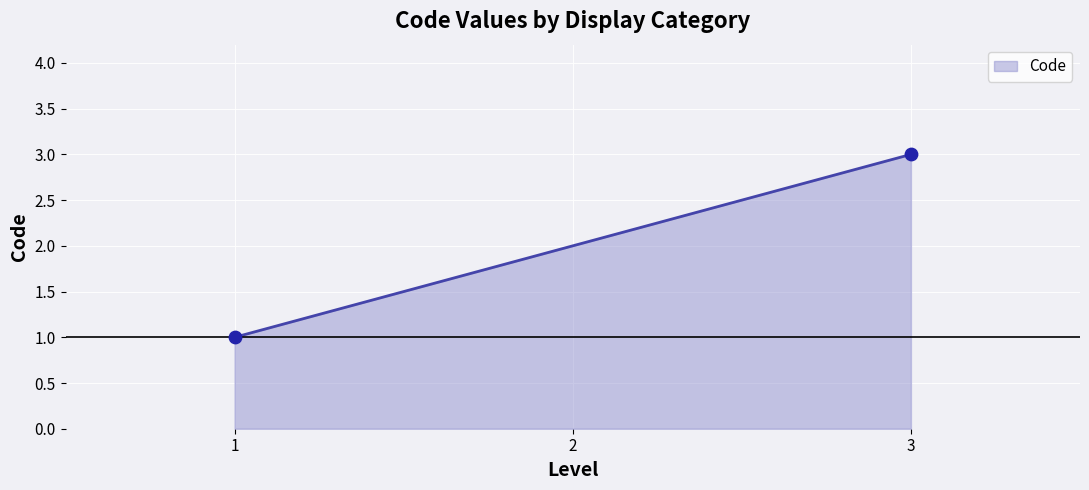

What is the change in value from 1 to 3?

+2